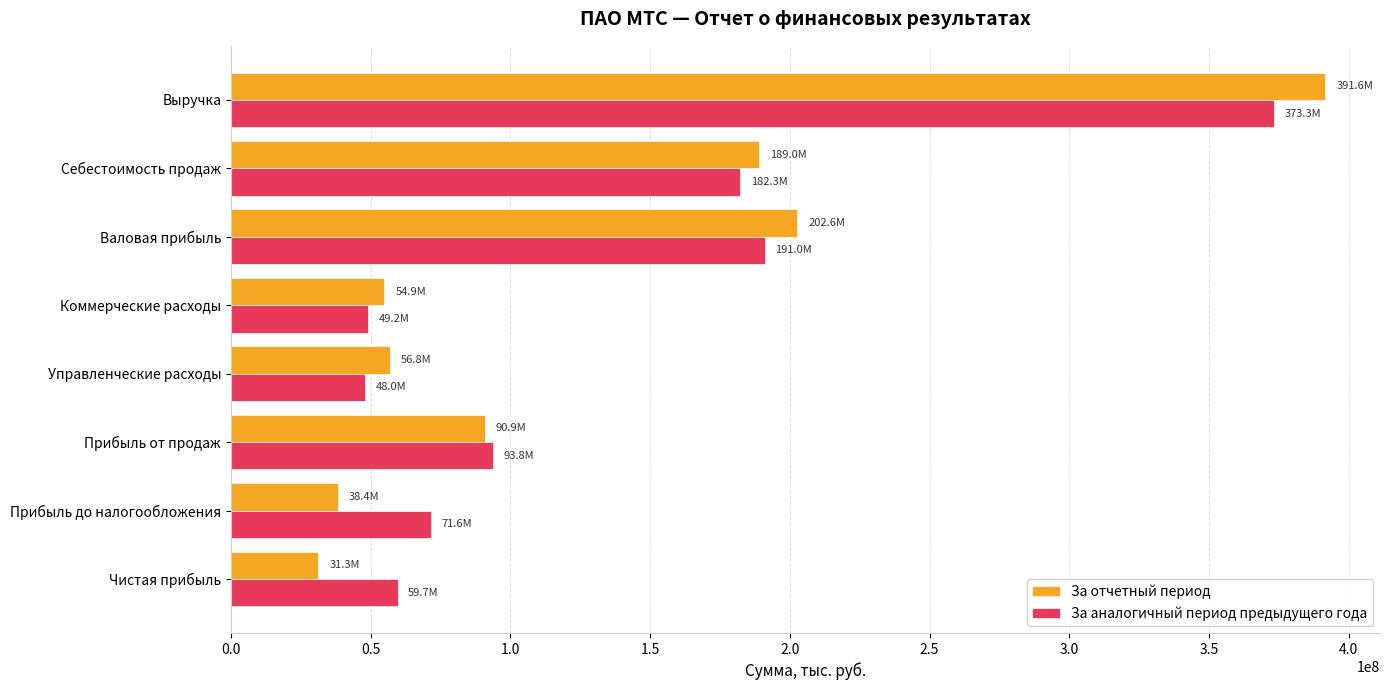

Rank the series by their maximum value, from lowest to highest.

За аналогичный период предыдущего года, За отчетный период